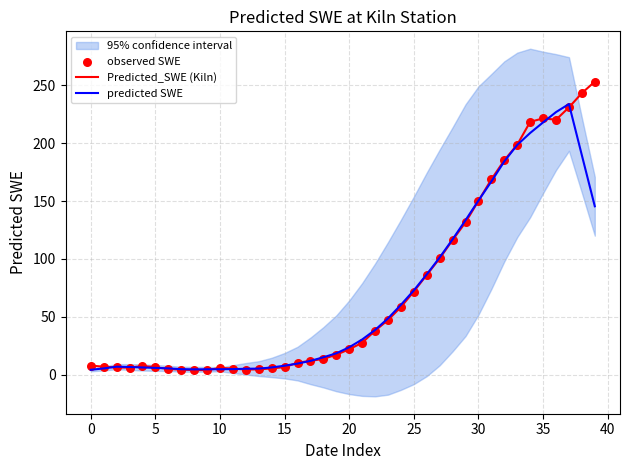

At how many categories does at least one series exceed 176?

8